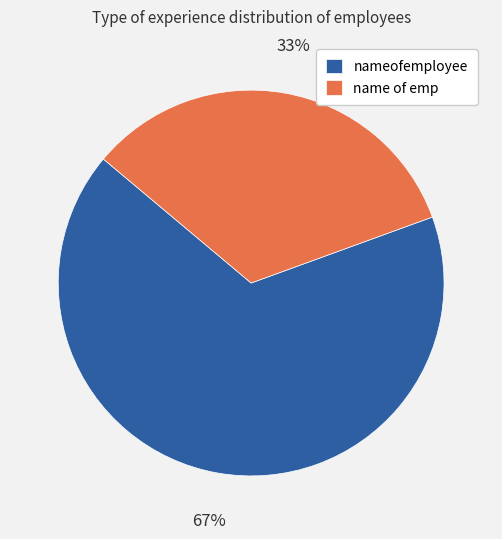

True or false: name of emp accounts for 21% of the total.

False